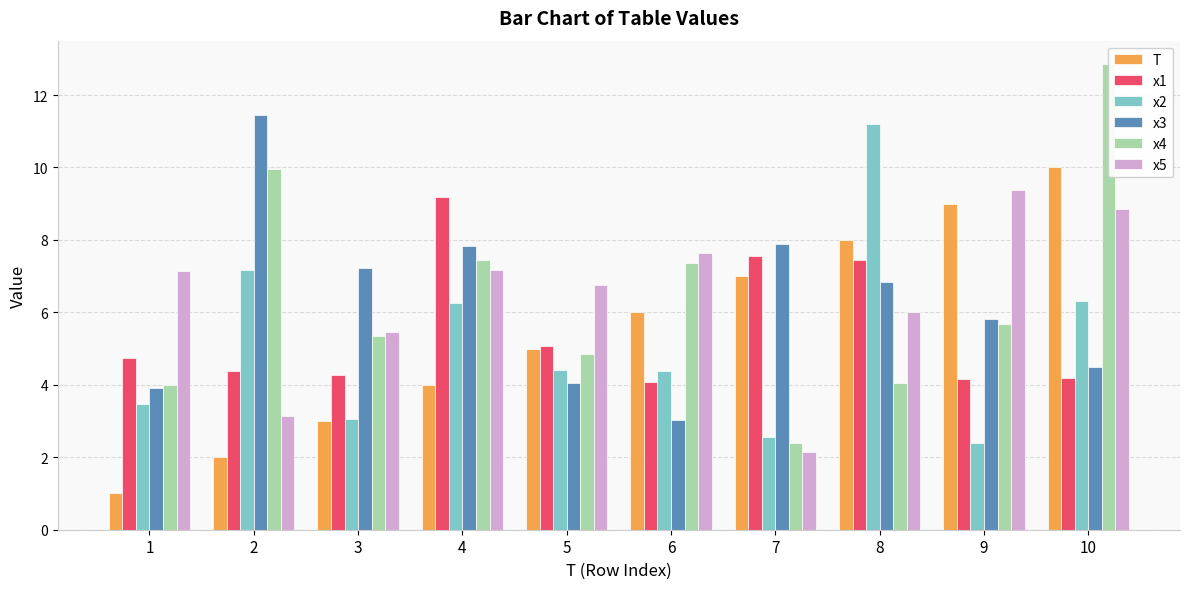

What is the sum of all x5 values?

63.7